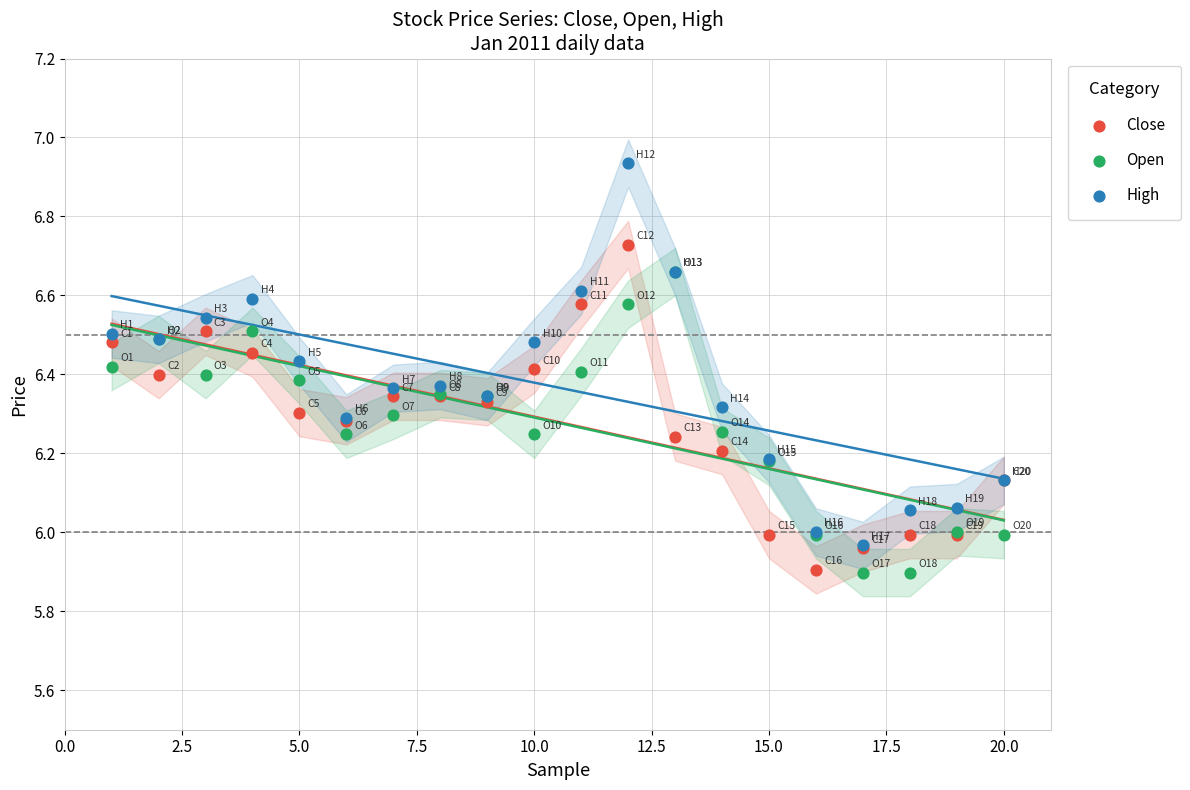

What are all the series names shown in the legend?

Close, Open, High